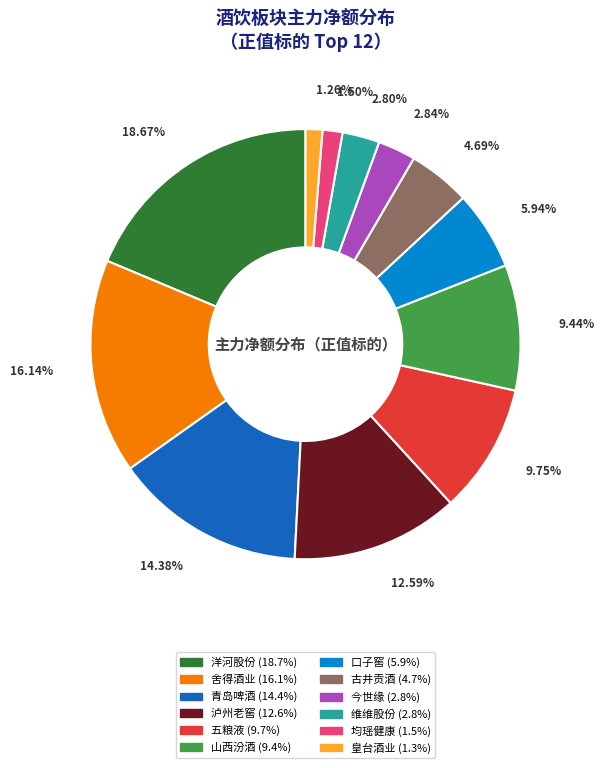

The 舍得酒业 slice represents 16% of the pie. True or false?

True